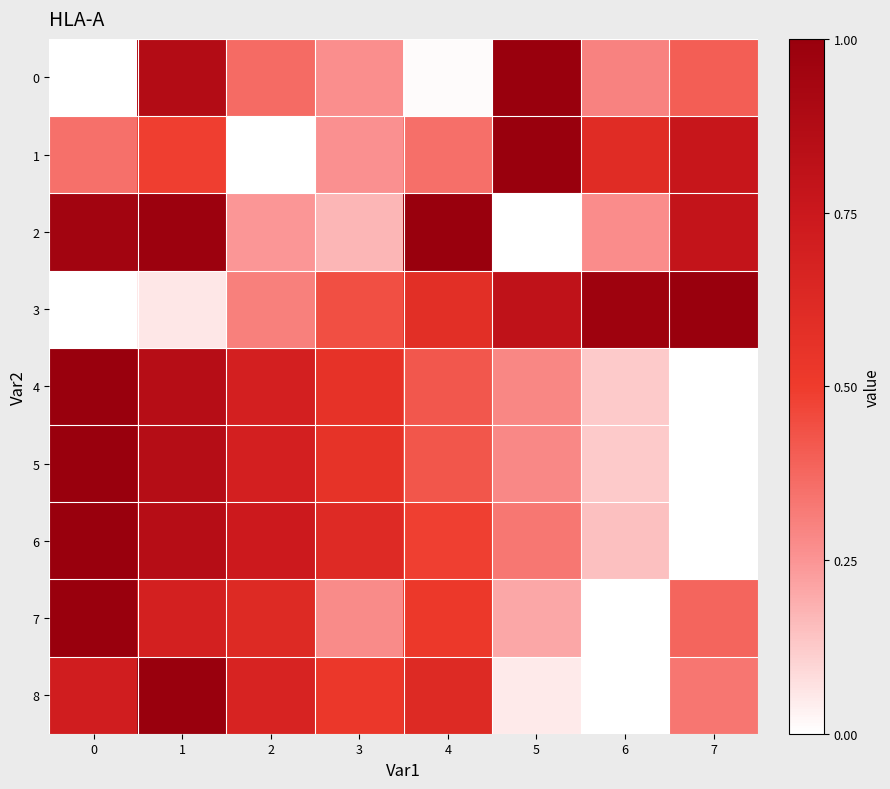

What is the total value across all series at 5?

4.0